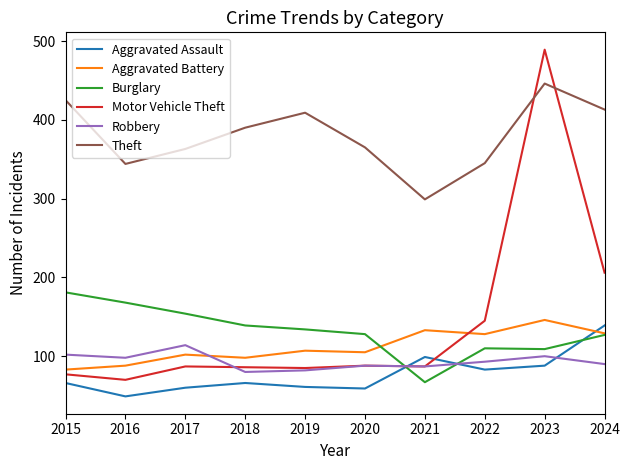

At which category does Aggravated Assault reach its first local valley?

2016